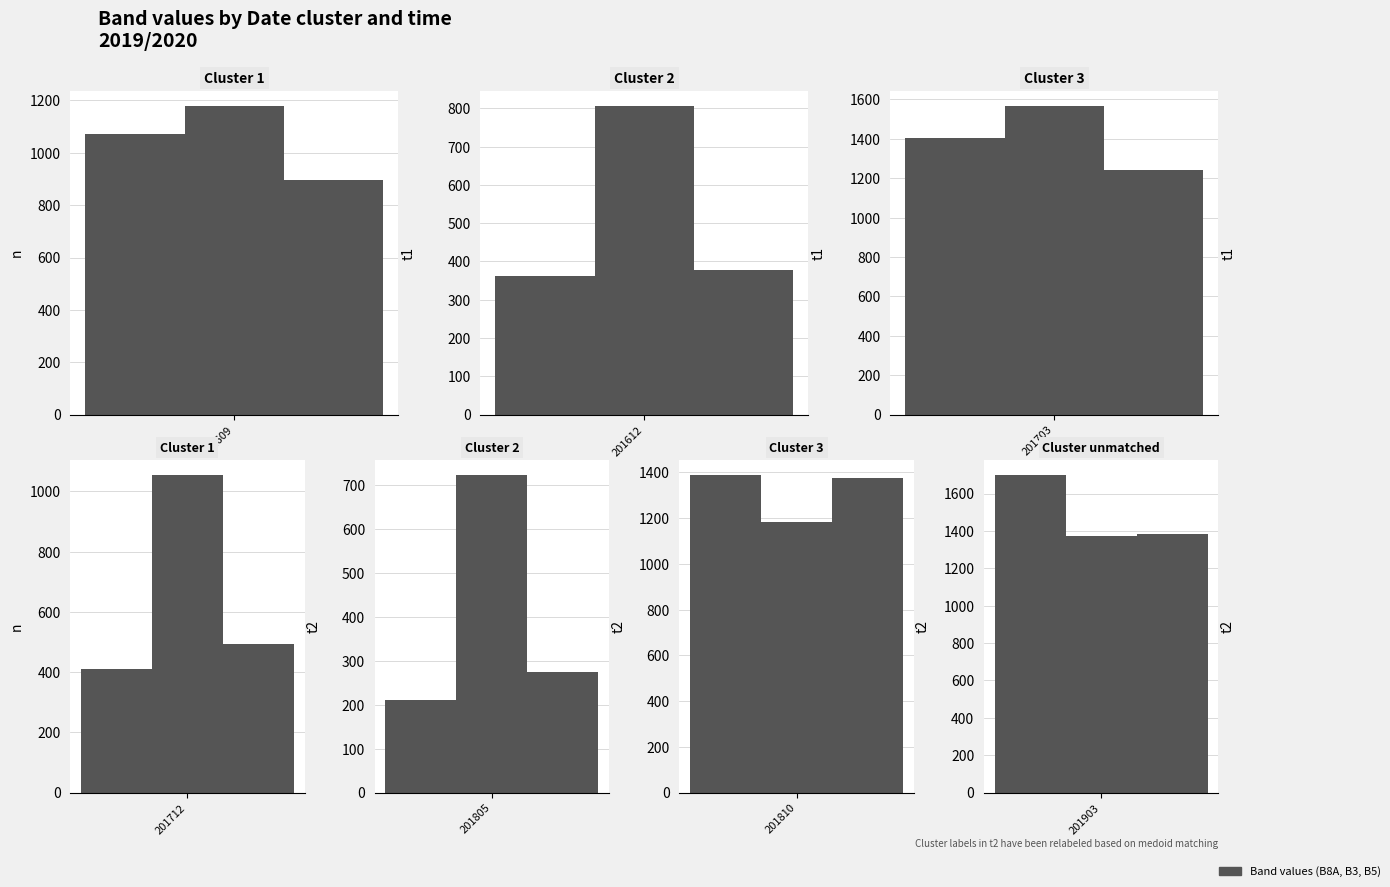

The B3 series shows 1567 at 201703. True or false?

True